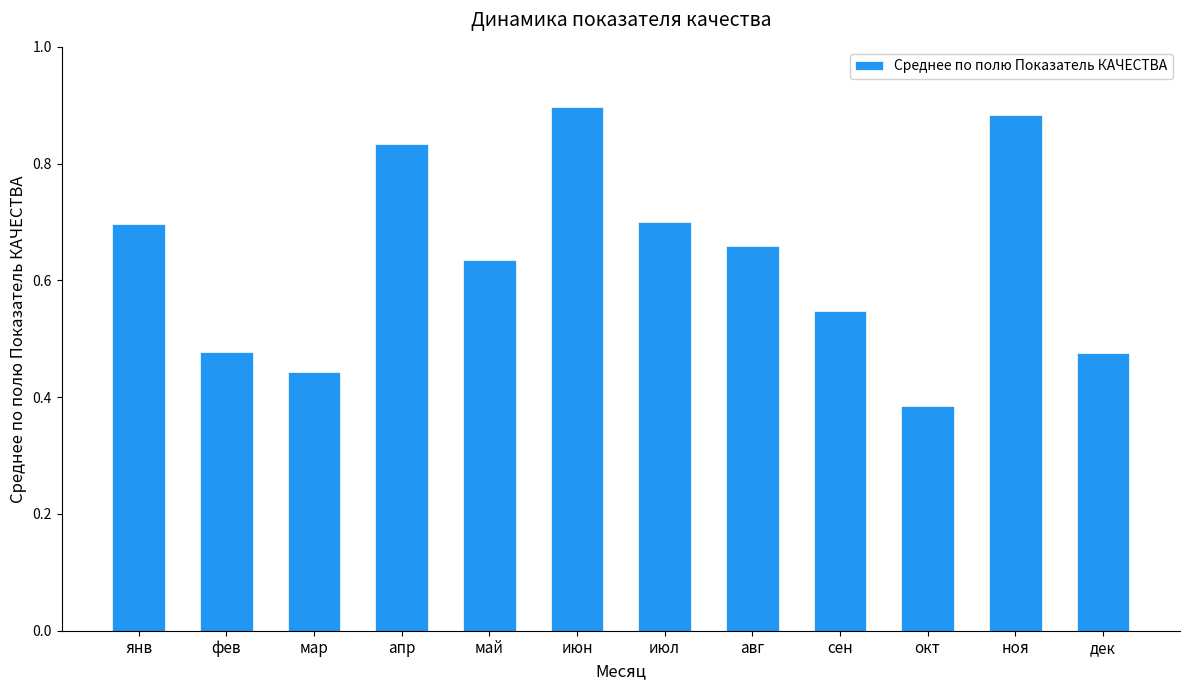

The chart shows a value of 0.2 at дек. True or false?

False